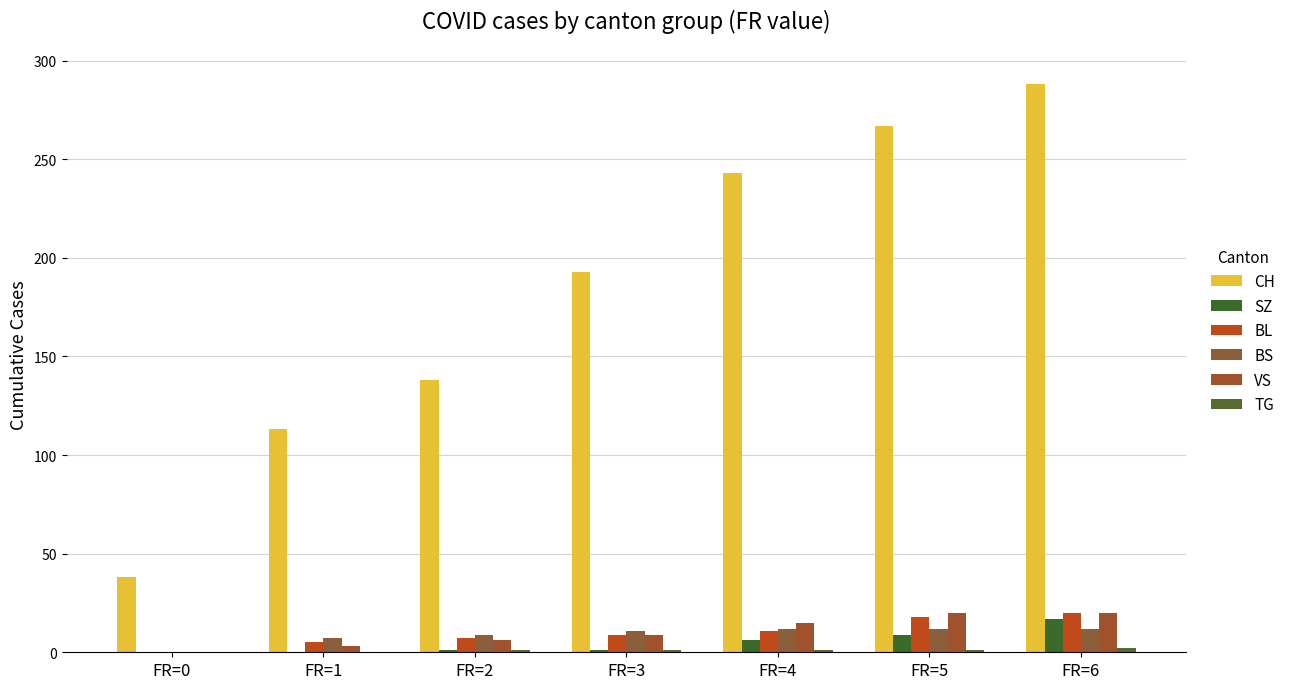

The value of SZ at FR=3 is 1. True or false?

True